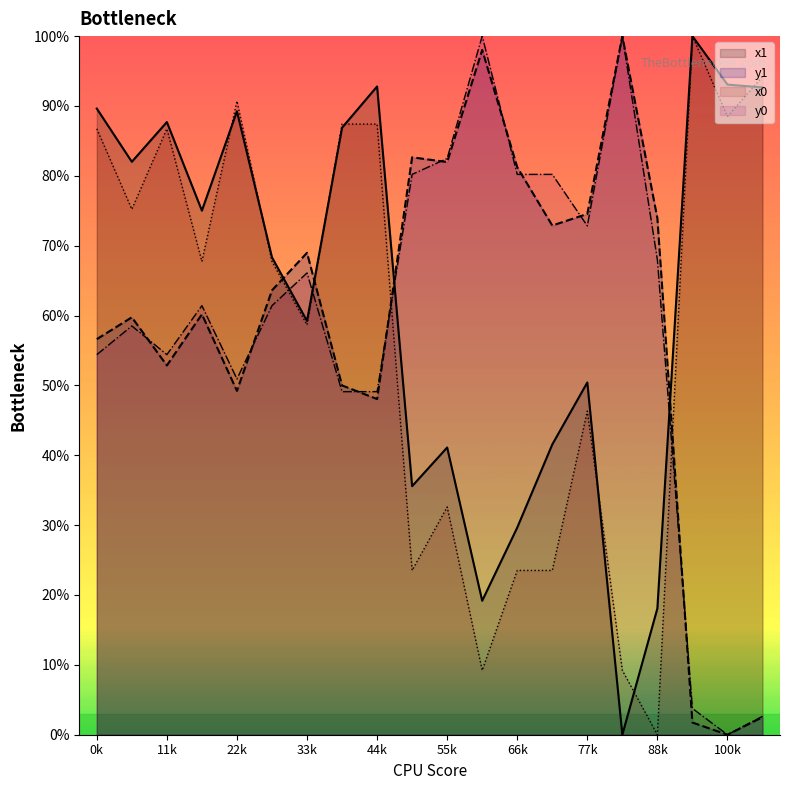

The value of x0 at 22k is 144.7. True or false?

False